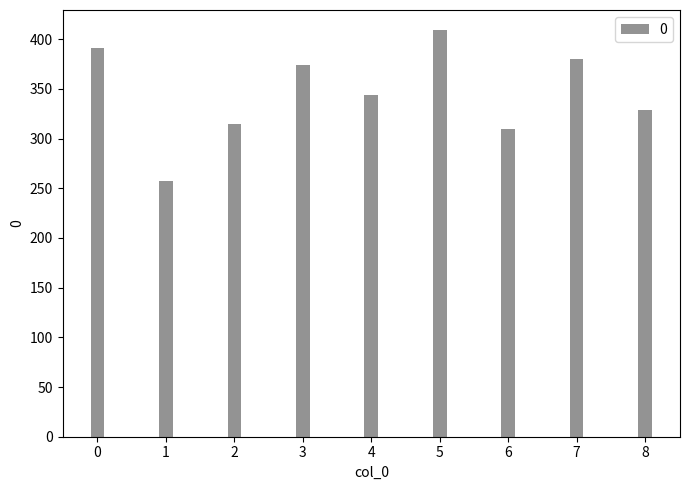

Reading right to left, extract all data points from this chart.

8=328.2	7=380.5	6=309.6	5=408.9	4=343.4	3=374.3	2=314.4	1=257.3	0=391.1